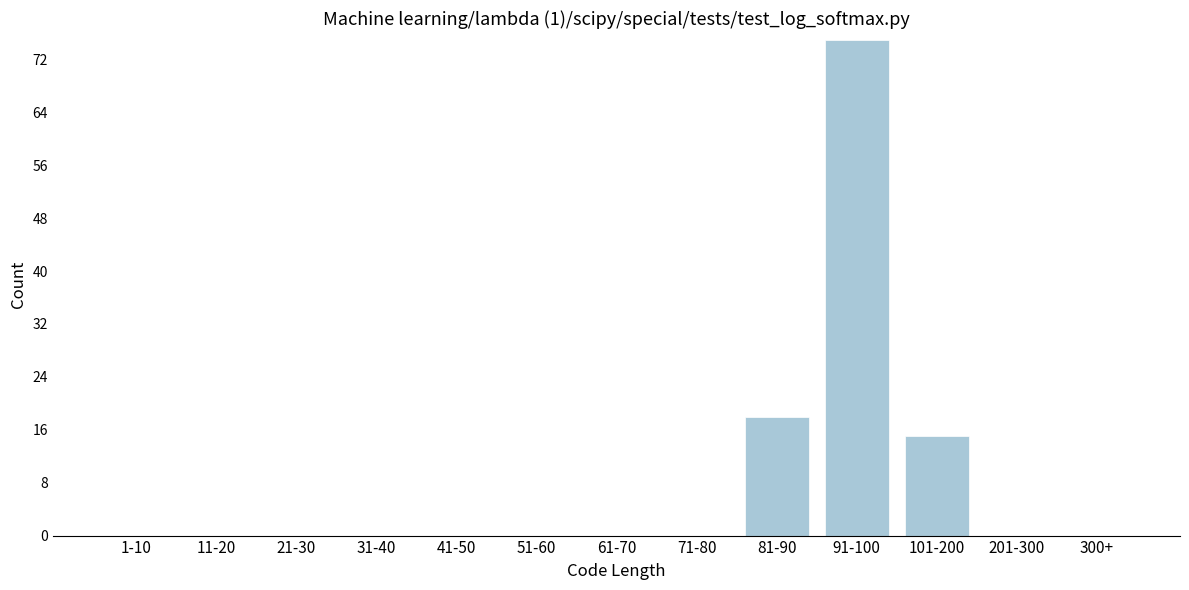

Reading left to right, list all the values displayed in this chart.

1-10=0	11-20=0	21-30=0	31-40=0	41-50=0	51-60=0	61-70=0	71-80=0	81-90=18	91-100=75	101-200=15	201-300=0	300+=0